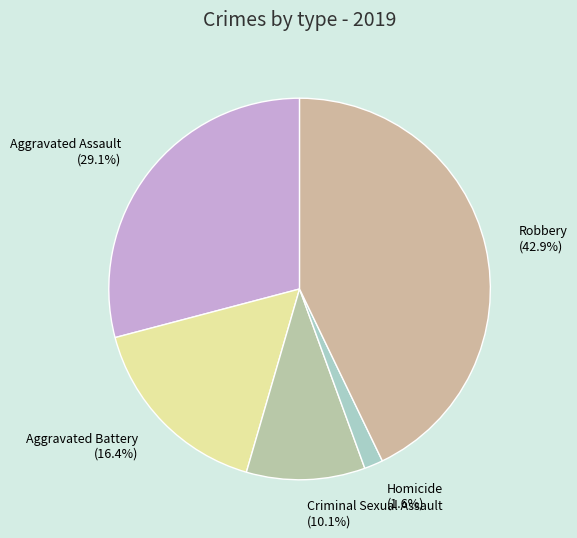

Which slice is the largest?

Robbery